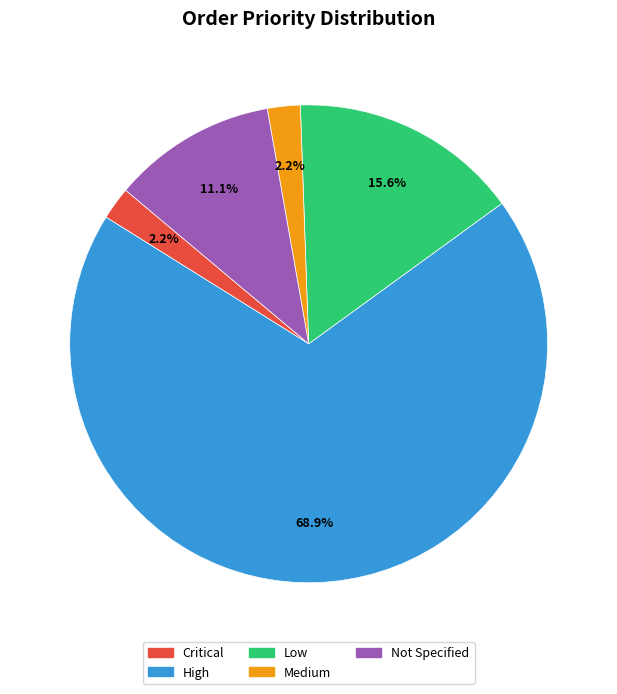

Between Not Specified and Critical, which is larger?

Not Specified